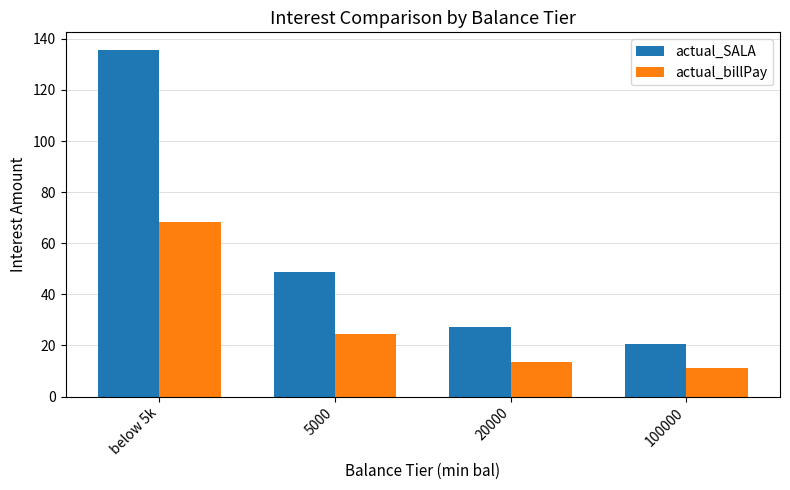

Reading left to right, transcribe all the data shown in this chart.

actual_SALA: 135.8	48.9	27.2	20.7
actual_billPay: 68.5	24.7	13.7	11.0